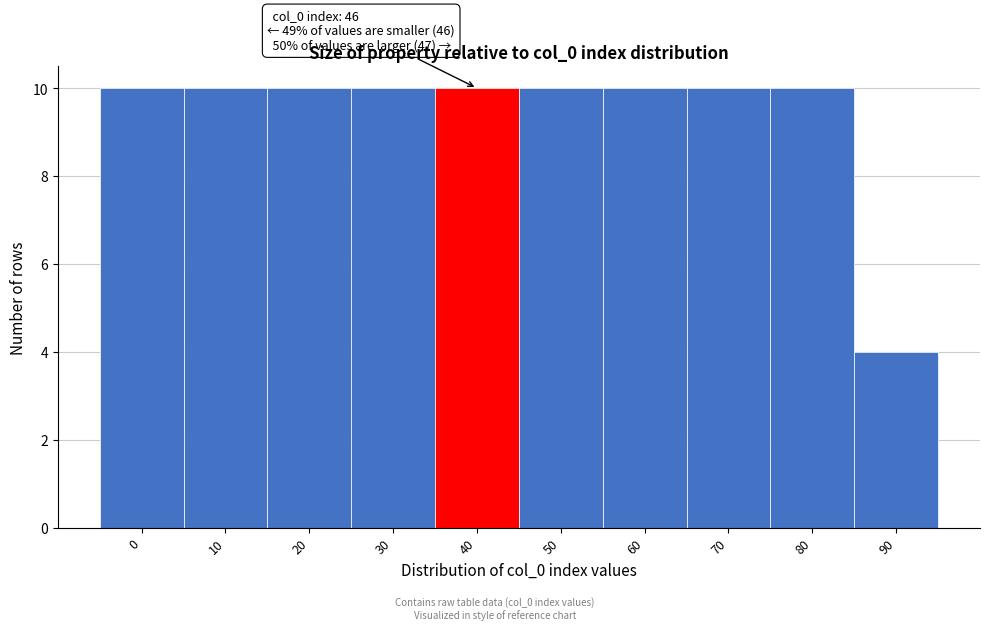

Reading left to right, extract all data points from this chart.

10	10	10	10	10	10	10	10	10	4